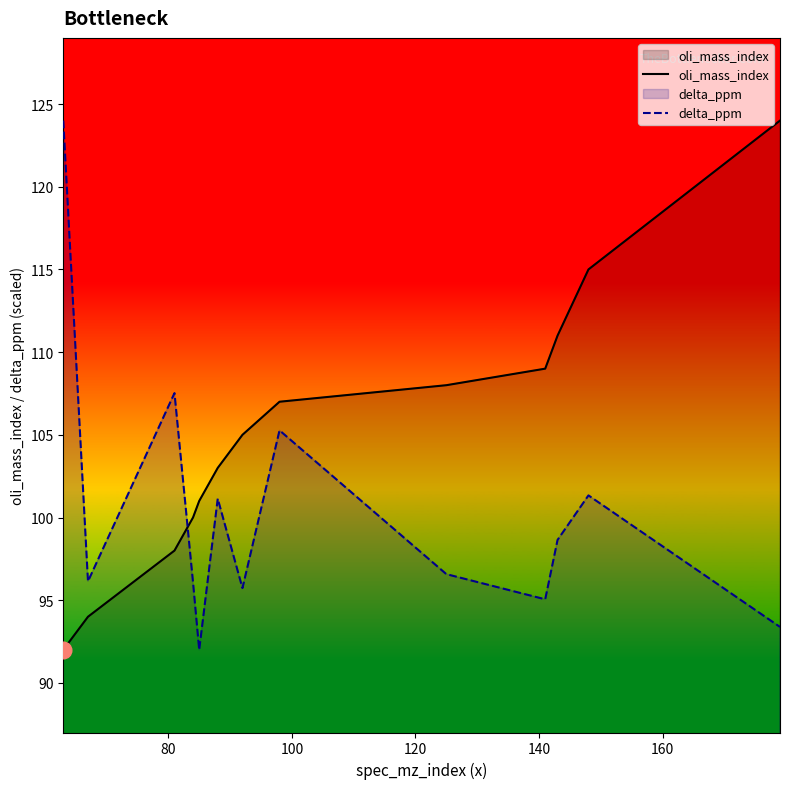

Rank the series by their average value, from highest to lowest.

oli_mass_index, delta_ppm